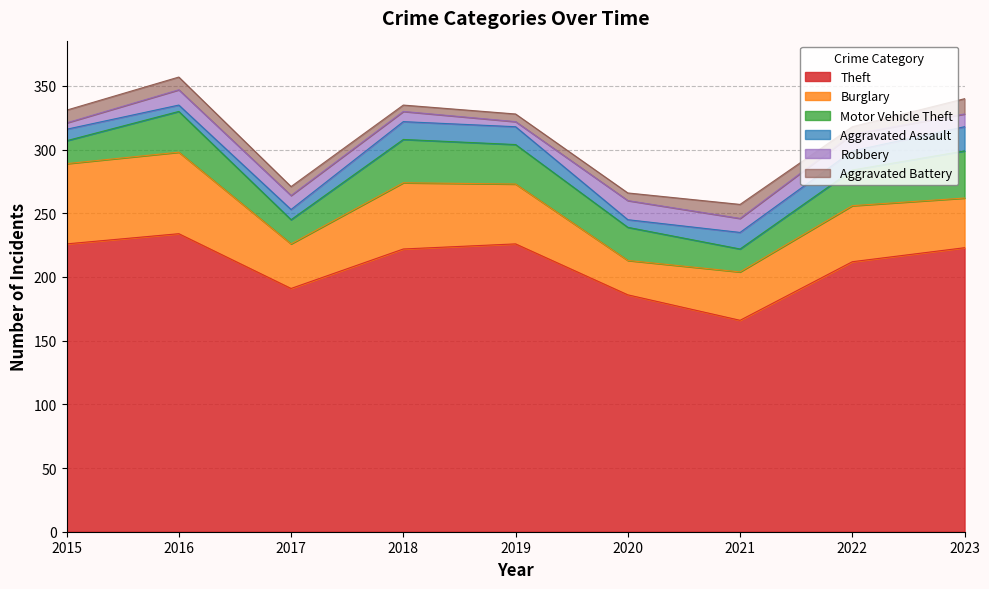

Reading left to right, transcribe all the data shown in this chart.

Theft: 226	234	191	222	226	186	166	212	223
Burglary: 63	64	35	52	47	27	38	44	39
Motor Vehicle Theft: 18	32	19	34	31	26	18	28	37
Aggravated Assault: 9	5	8	14	14	6	13	15	19
Robbery: 5	12	11	8	4	15	11	13	10
Aggravated Battery: 10	10	7	5	6	6	11	6	12